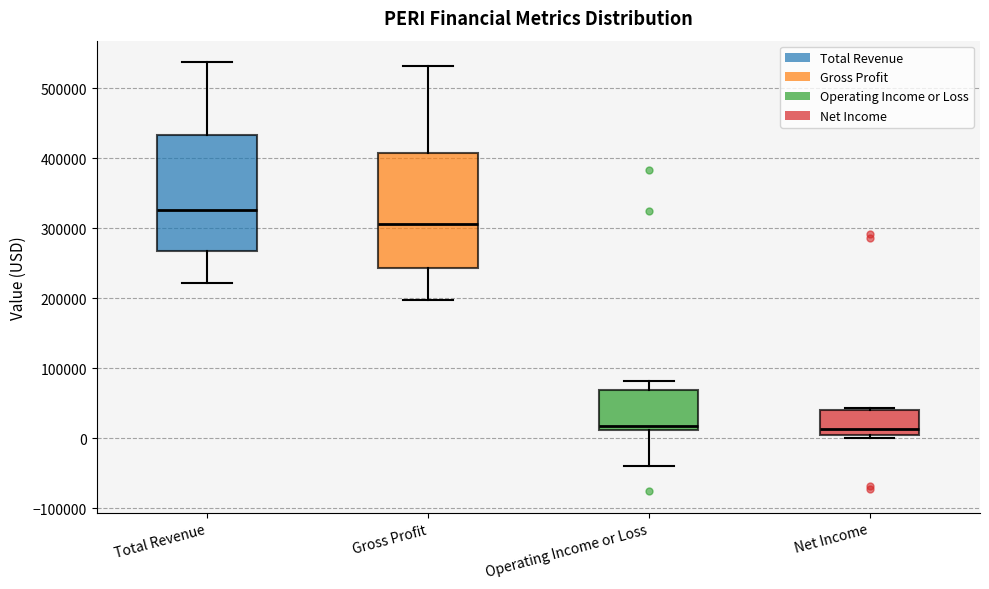

Where does the lower whisker of the box for Operating Income or Loss end on the y-axis? The values are not printed on the chart, so give them approximately, as read against the axis.

-40000